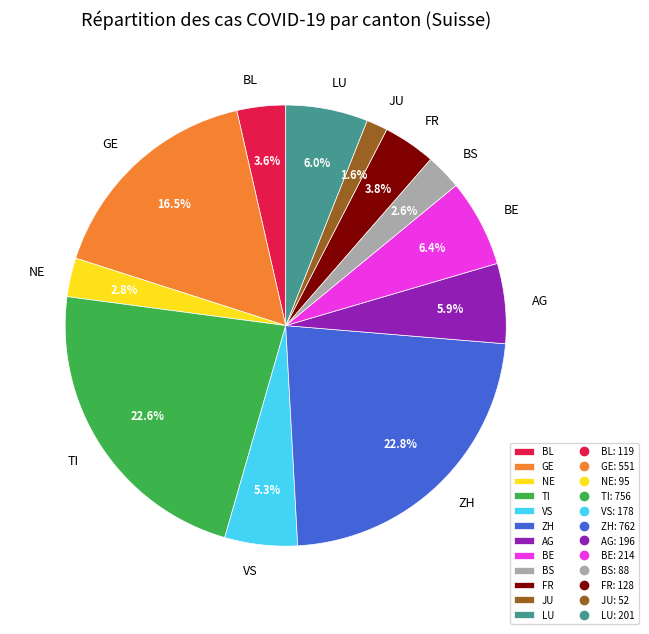

Does any single category account for the majority?

No